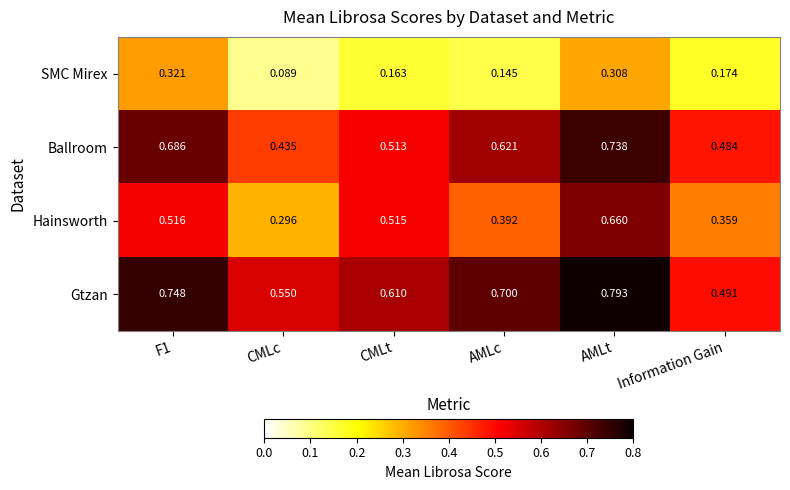

Is the value of SMC Mirex at Information Gain greater than the value of Gtzan at AMLc?

No